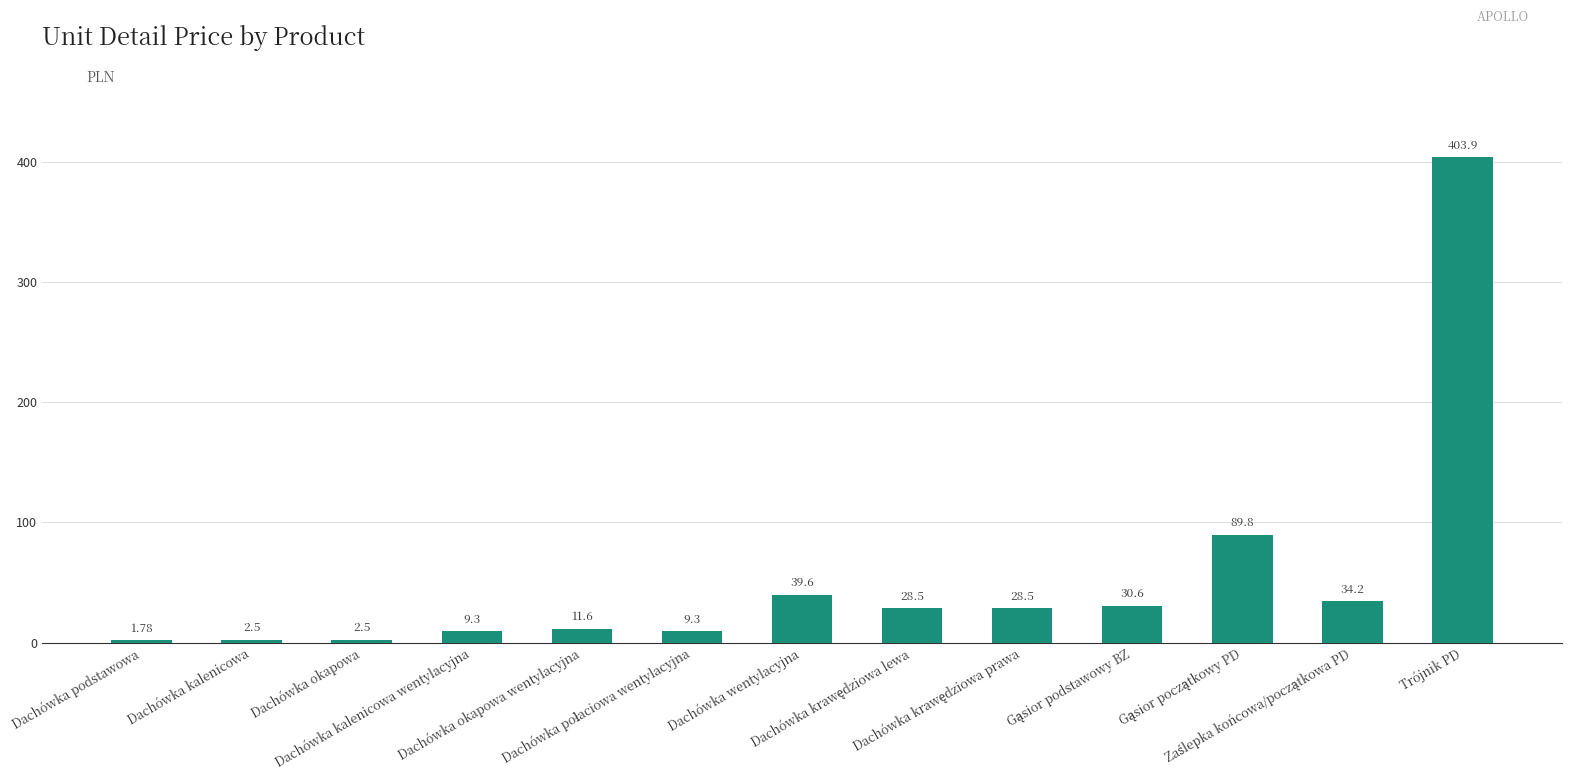

What is the difference between the second highest and minimum values?

88.0